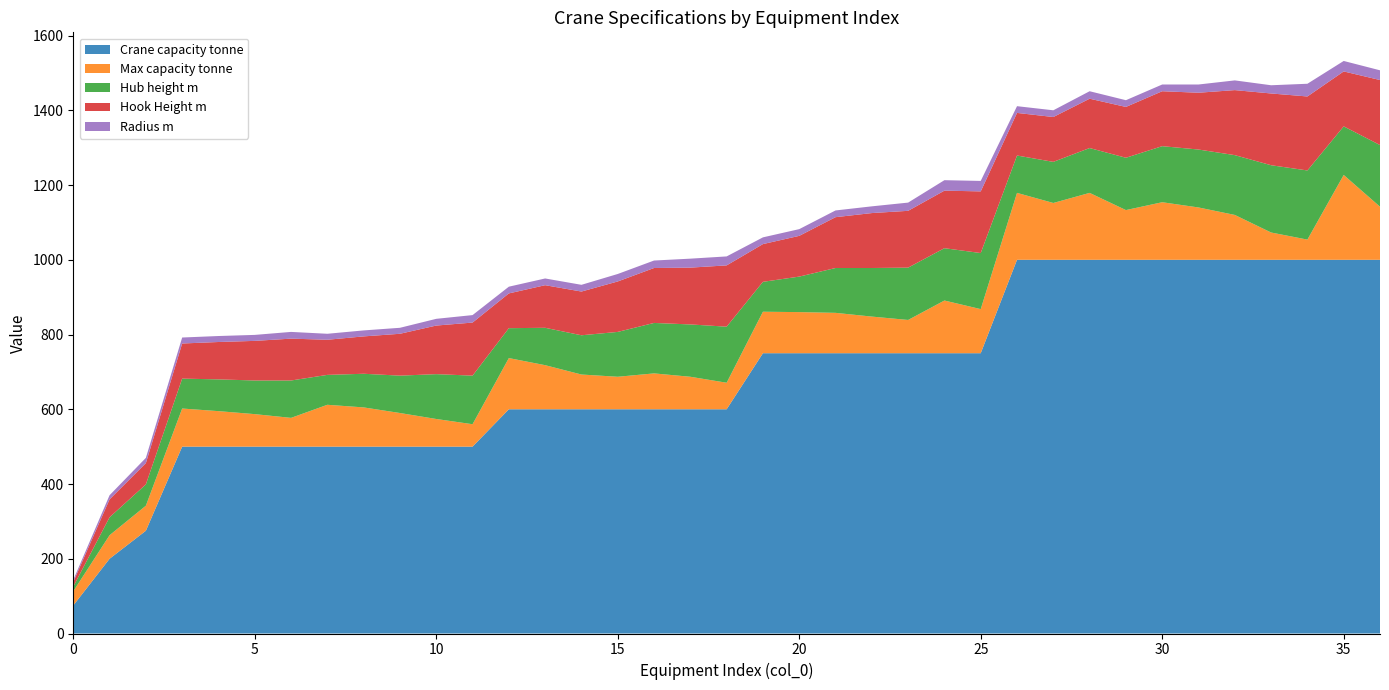

Reading left to right, transcribe all the data shown in this chart.

Crane capacity tonne: 75.0	200.0	275.0	500.0	500.0	500.0	500.0	500.0	500.0	500.0	500.0	500.0	600.0	600.0	600.0	600.0	600.0	600.0	600.0	750.0	750.0	750.0	750.0	750.0	750.0	750.0	1000.0	1000.0	1000.0	1000.0	1000.0	1000.0	1000.0	1000.0	1000.0	1000.0	1000.0
Max capacity tonne: 38.0	63.0	67.0	102.0	95.0	87.0	77.0	112.0	105.0	90.0	74.0	60.0	137.0	118.0	93.0	87.0	96.0	87.0	71.0	111.0	110.0	108.0	98.0	89.0	141.0	118.0	179.0	152.0	179.0	133.0	154.0	140.0	120.0	73.0	54.0	227.0	142.0
Hub height m: 12.5	48.0	57.0	80.0	85.0	90.0	100.0	80.0	90.0	100.0	120.0	130.0	80.0	100.0	105.0	120.0	135.0	140.0	150.0	80.0	95.0	120.0	130.0	140.0	140.0	150.0	100.0	110.0	120.0	140.0	150.0	155.0	160.0	180.0	185.0	130.0	165.0
Hook Height m: 12.5	48.0	57.0	94.0	100.0	106.0	112.0	94.0	100.0	112.0	130.0	142.0	93.0	114.0	117.0	135.0	147.0	152.0	164.0	101.0	109.0	136.0	147.0	152.0	154.0	165.0	114.0	120.0	132.0	136.0	147.0	152.0	174.0	192.0	198.0	147.0	174.0
Radius m: 5.4	11.0	14.0	16.0	16.0	16.0	18.0	16.0	16.0	16.0	18.0	20.0	18.0	18.0	18.0	20.0	20.0	24.0	24.0	18.0	18.0	18.0	18.0	22.0	28.0	28.0	18.0	18.0	20.0	18.0	18.0	22.0	26.0	22.0	34.0	28.0	26.0